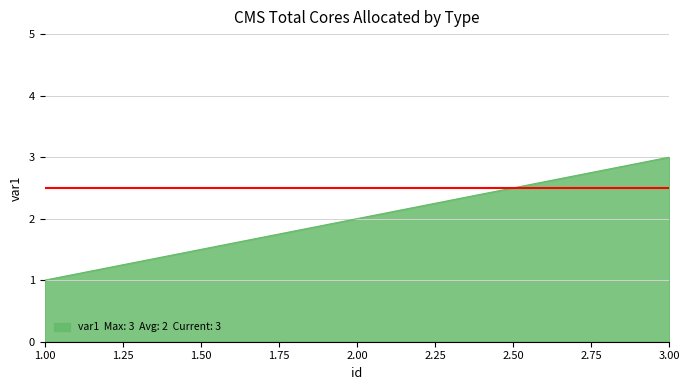

The chart shows a value of 4 at 3.00. True or false?

False